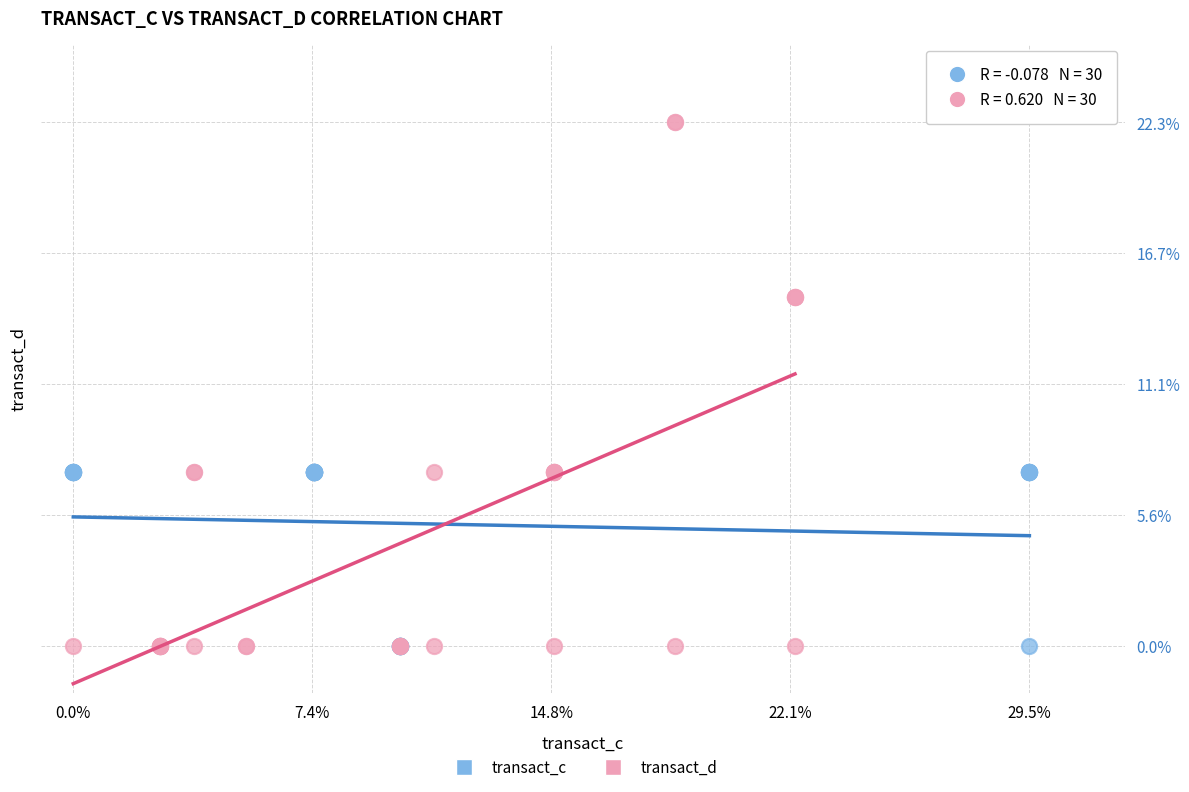

What are all the series names shown in the legend?

transact_c, transact_d